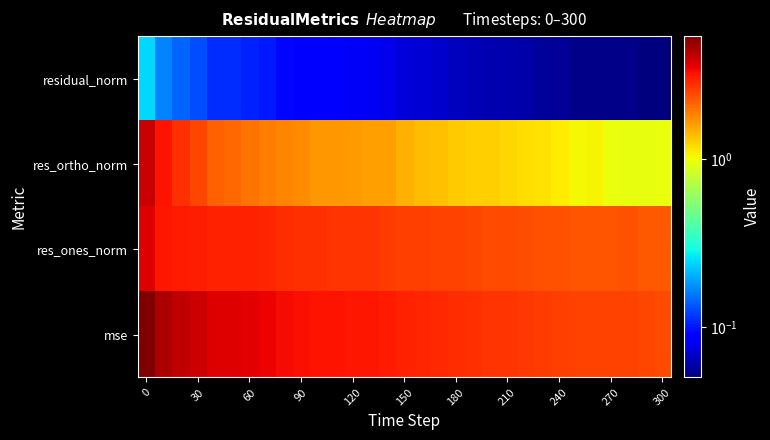

Count the number of data series in this chart.

4